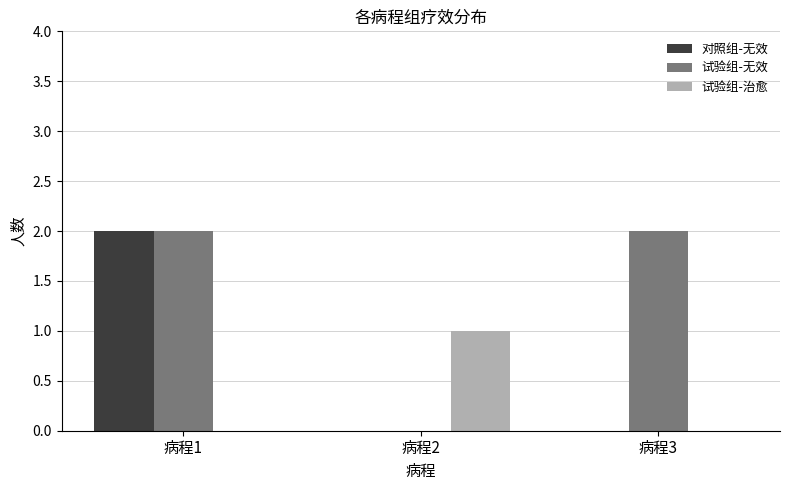

What are all the series names shown in the legend?

对照组-无效, 试验组-无效, 试验组-治愈